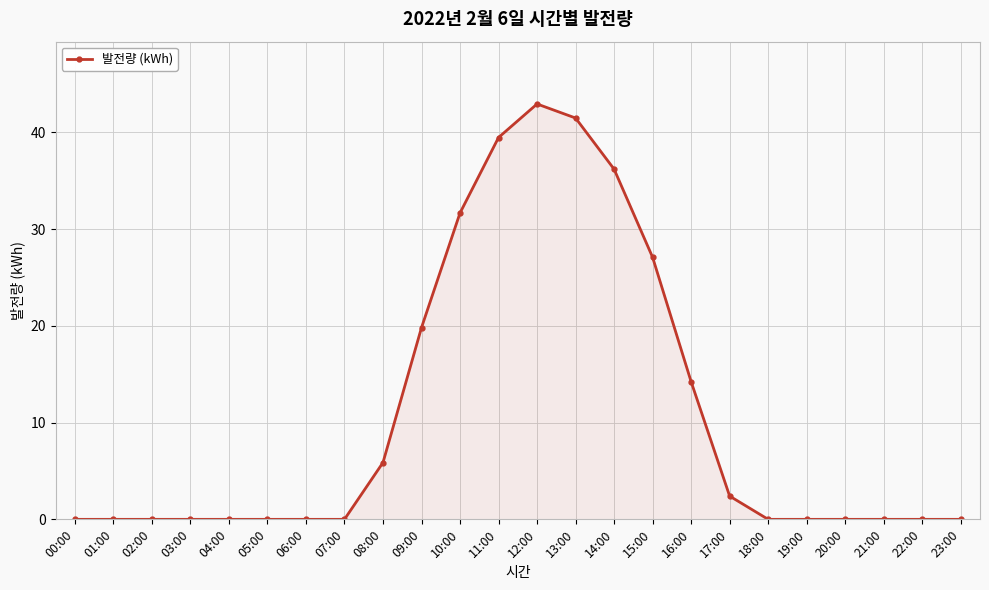

Which has a higher value, 10:00 or 08:00?

10:00